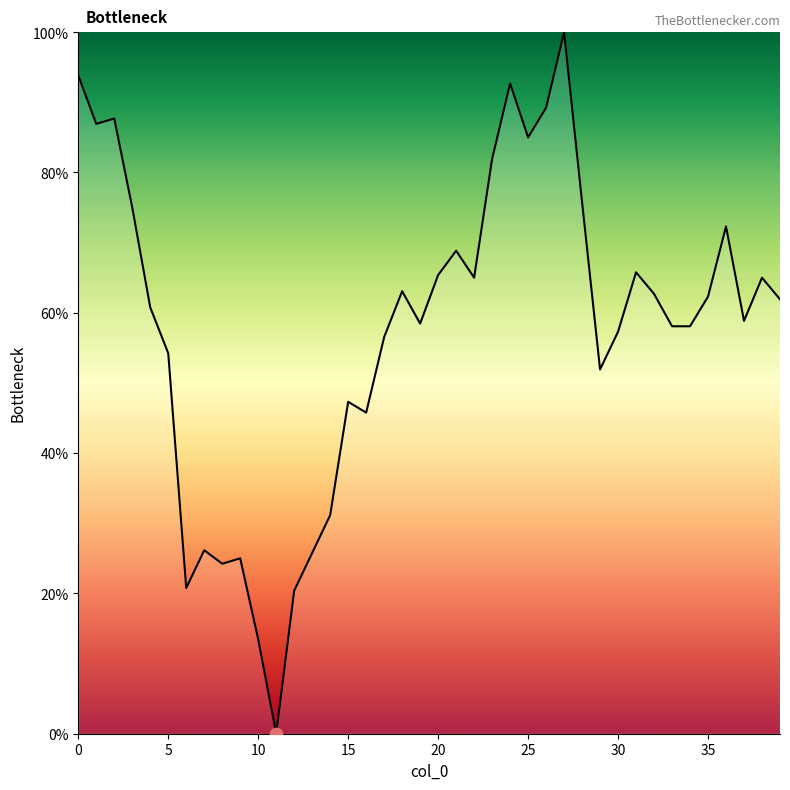

What is the difference between the maximum and minimum values?

100.0